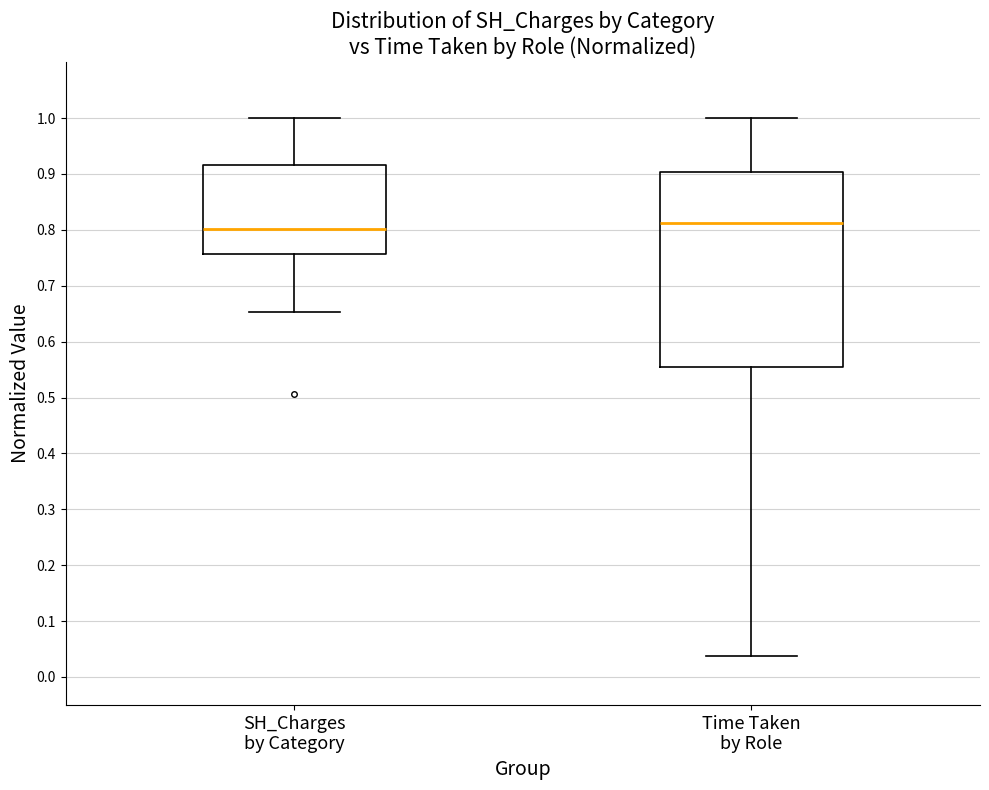

Comparing the boxes themselves (not the whiskers), which one is the tallest?

Time Taken by Role